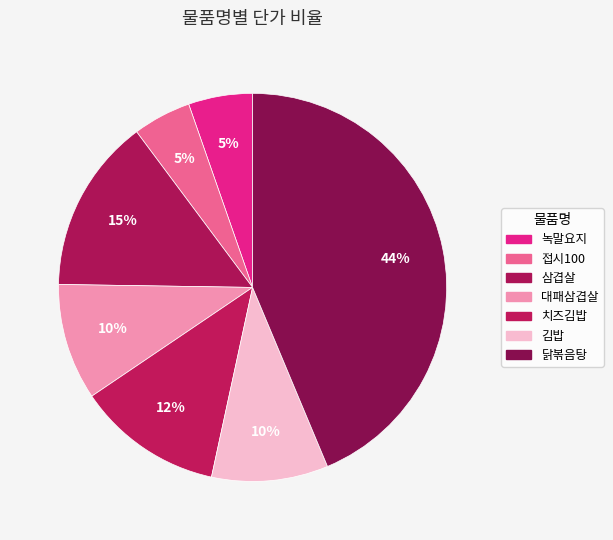

Between 접시100 and 김밥, which is larger?

김밥